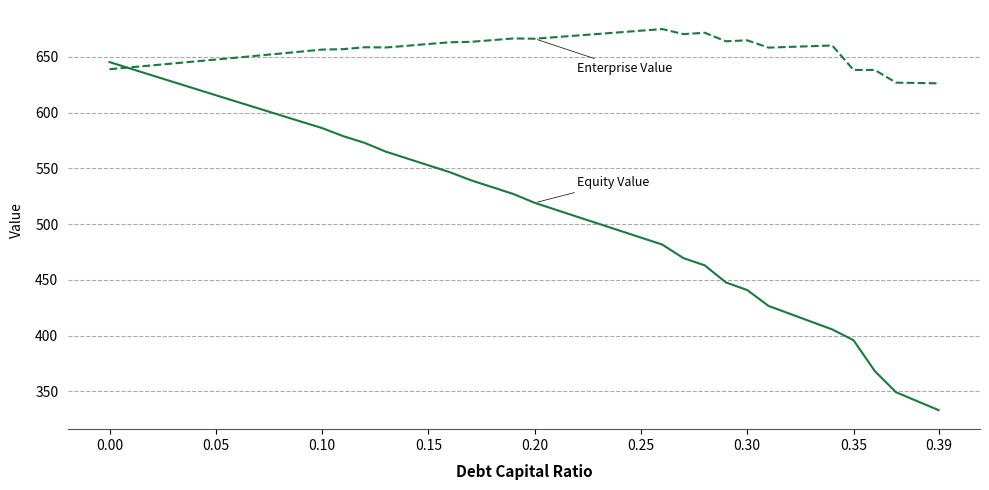

What is the minimum value shown in the chart?

333.2